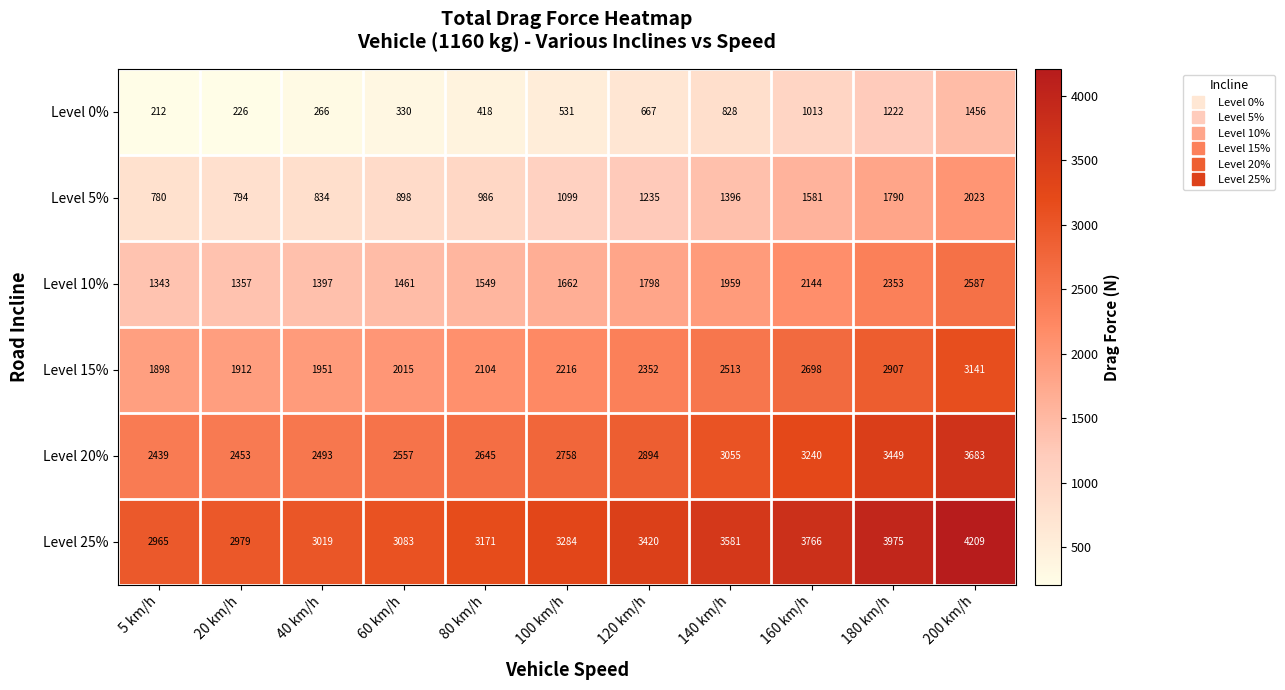

What is the total value across all series at 100 km/h?

11550